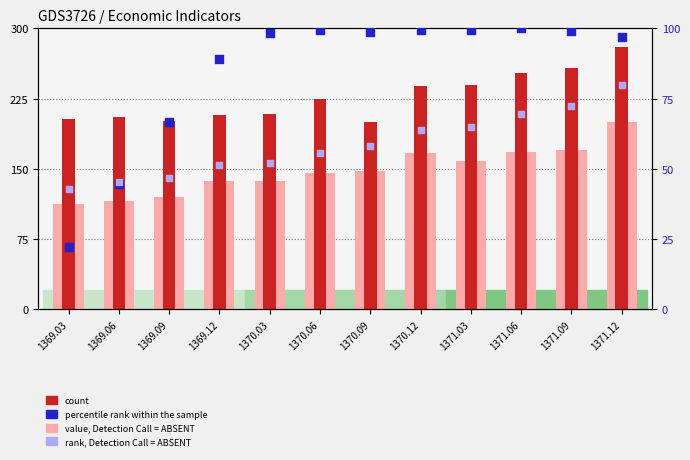

Which series has the widest spread of Y values?

value, Detection Call = ABSENT